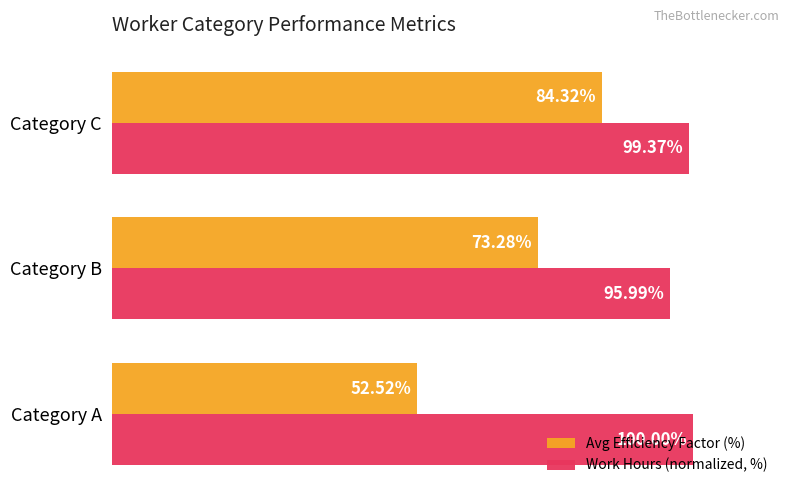

What are all the series names shown in the legend?

Avg Efficiency Factor (%), Work Hours (normalized, %)